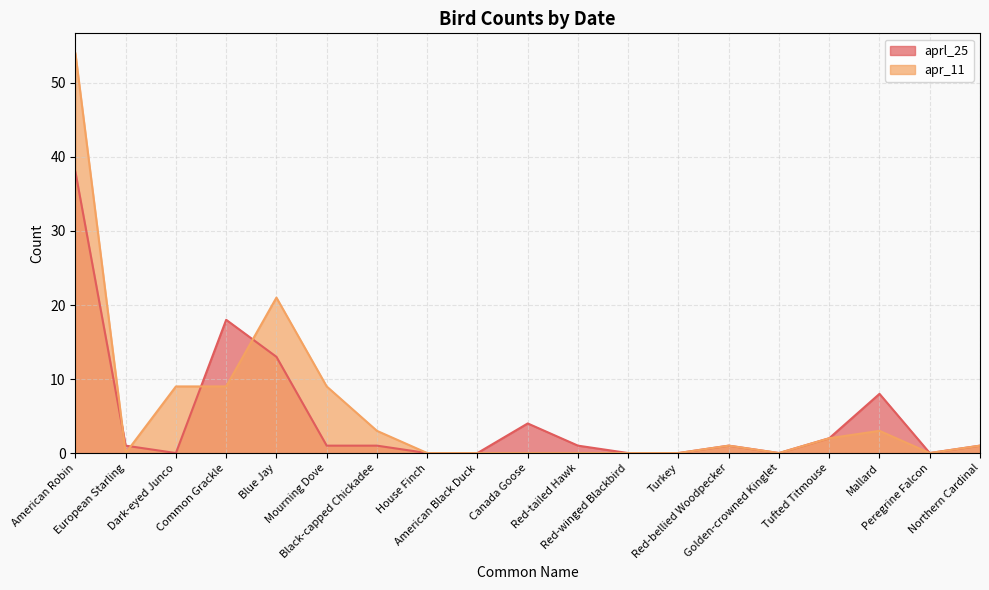

True or false: apr_11 and aprl_25 intersect in this chart.

True